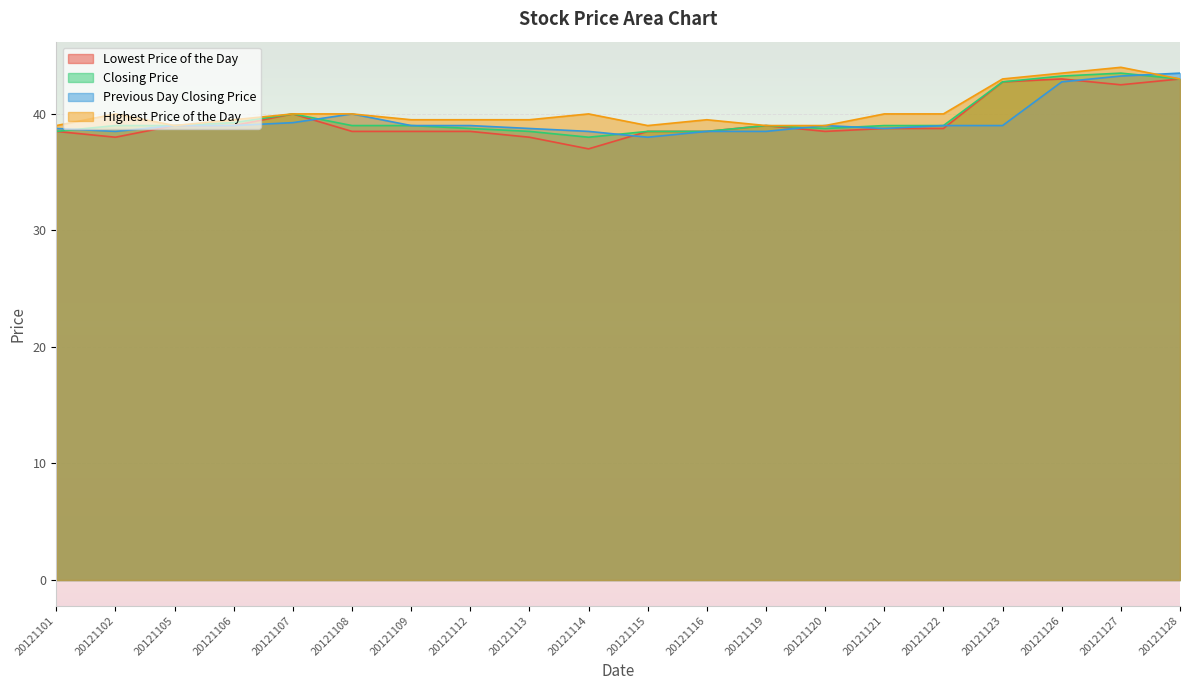

Which category has the lowest value in the Closing Price series?

20121114